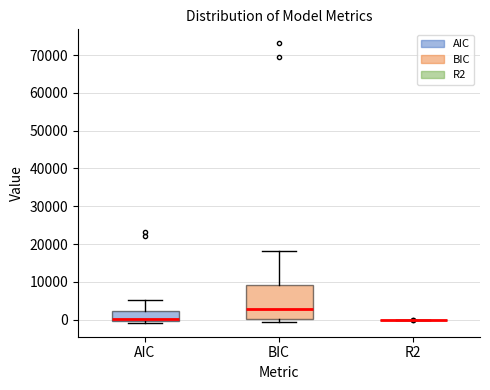

Comparing the boxes themselves (not the whiskers), which one is the tallest?

BIC